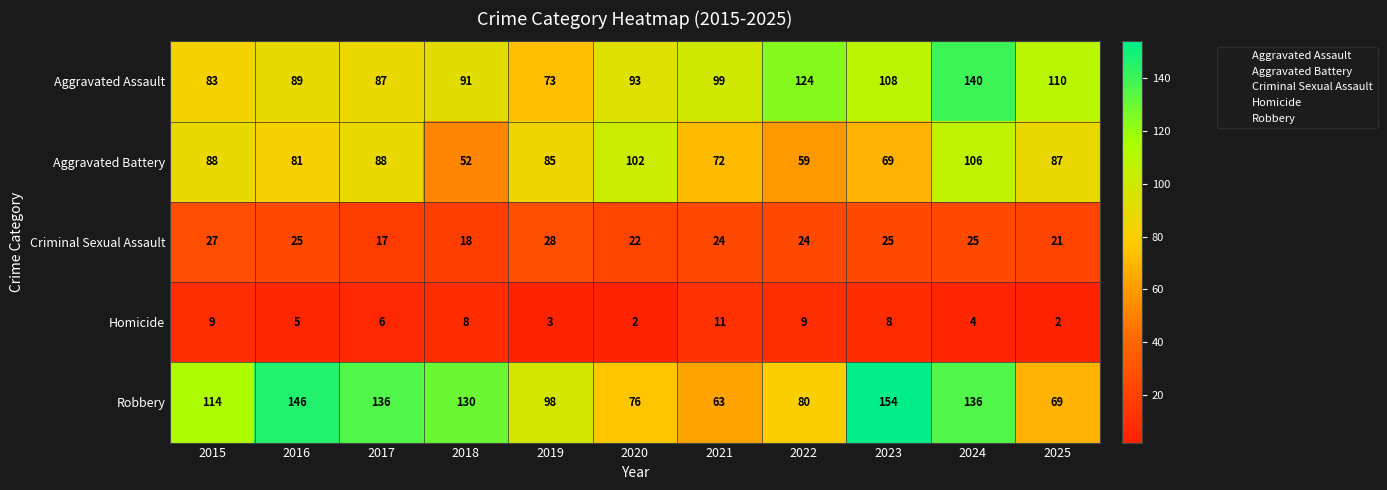

What is the difference between the highest and lowest values at 2024?

136